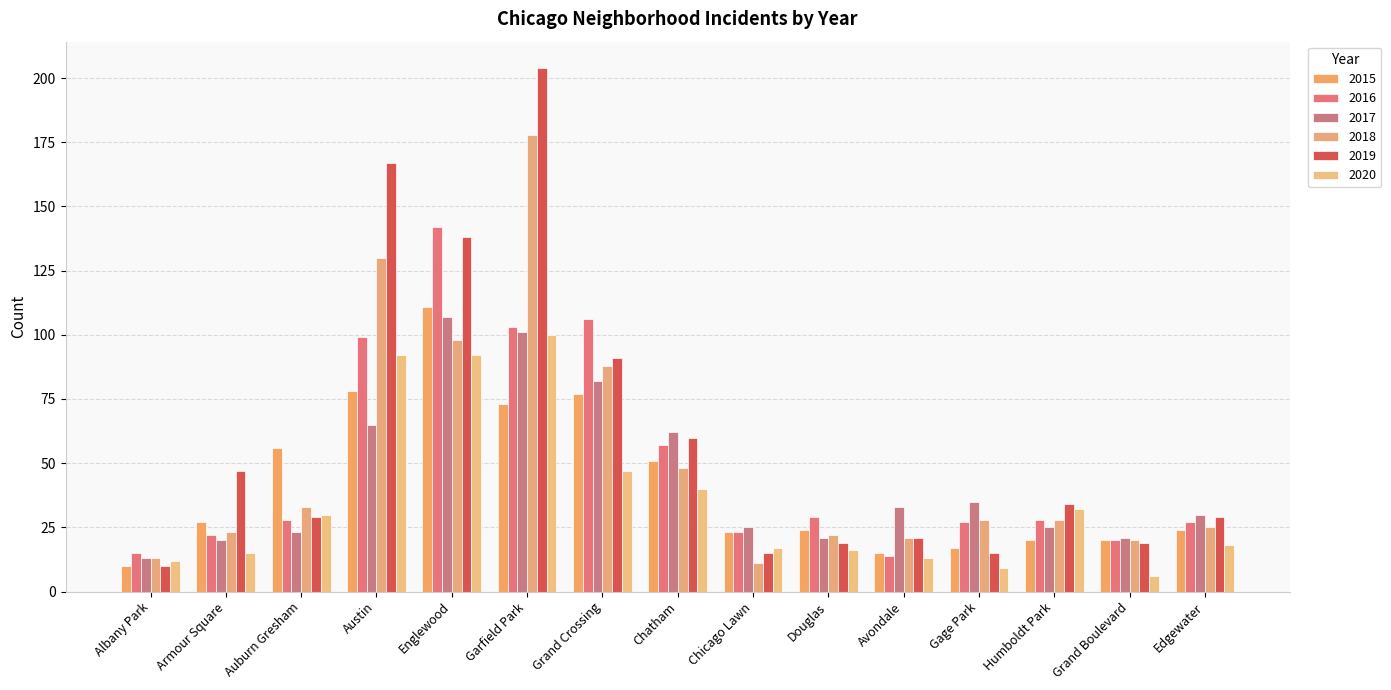

At which label is 2019 closest to 107?

Grand Crossing